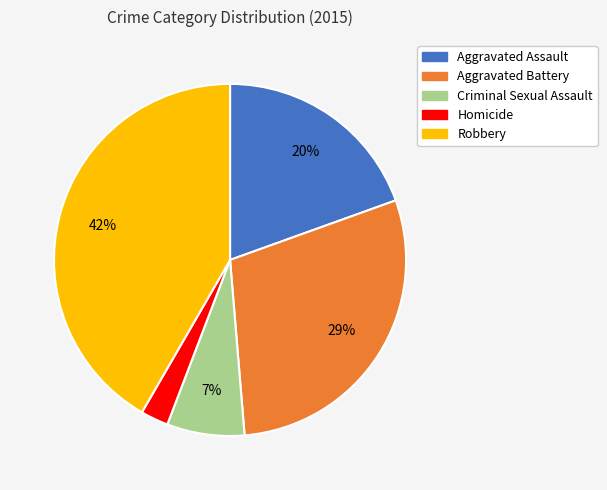

Is the sum of Aggravated Assault and Criminal Sexual Assault greater than half?

No